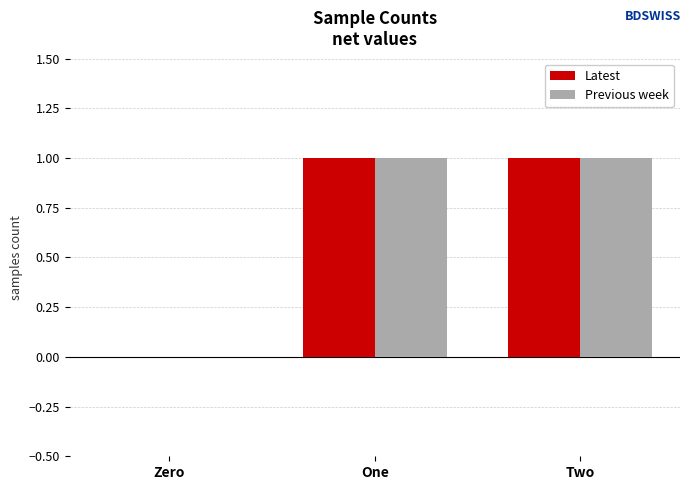

True or false: Previous week has a value of 0 at Two.

False